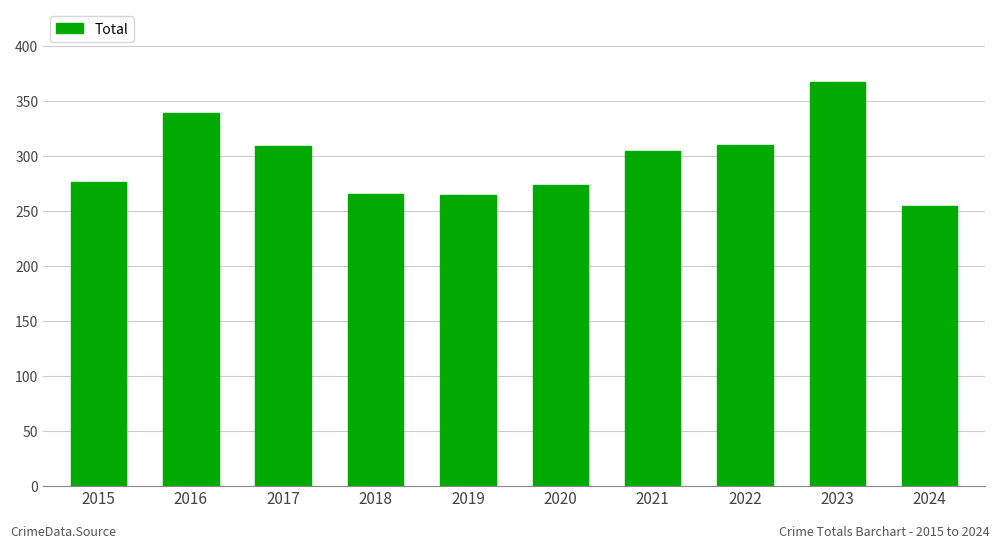

What is the smallest value displayed?

254